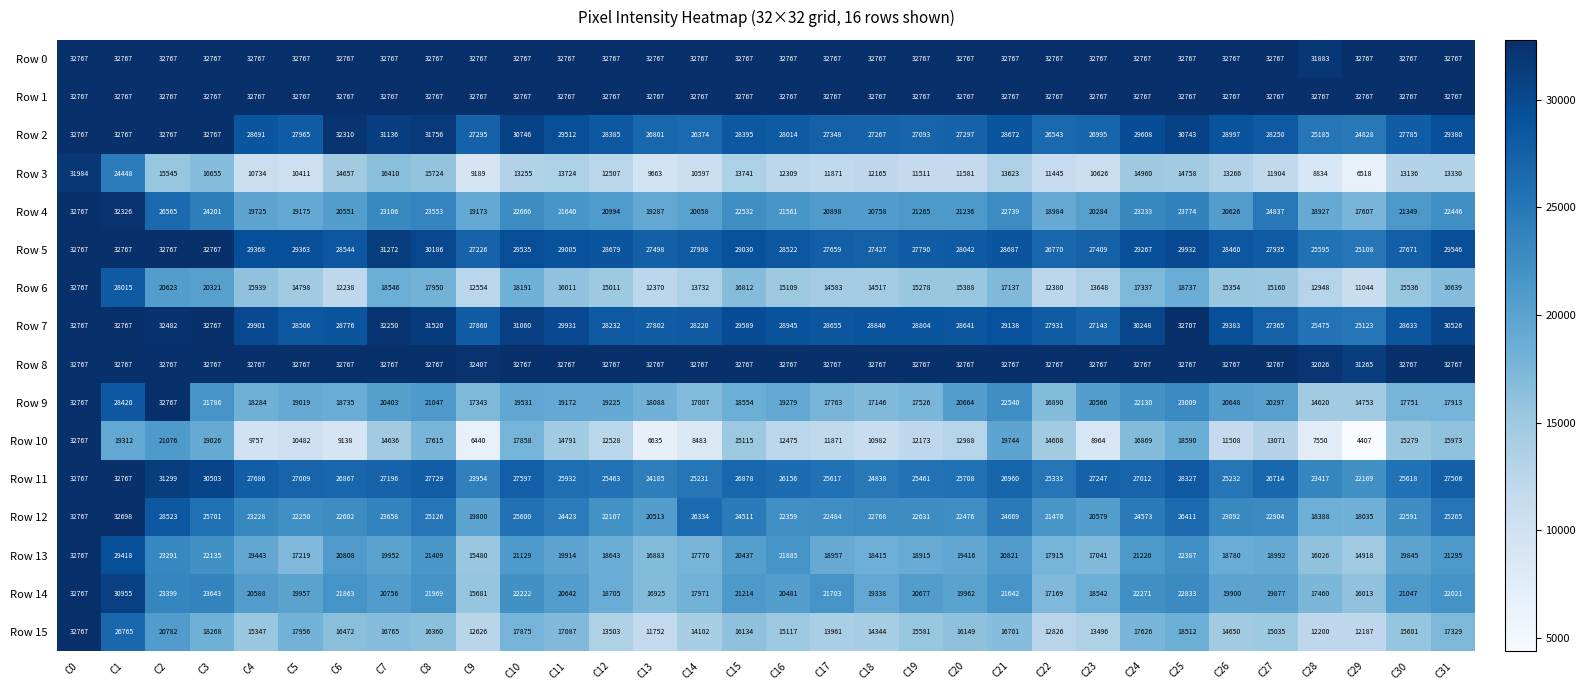

What is the lowest value of the Row 3 series?

6518